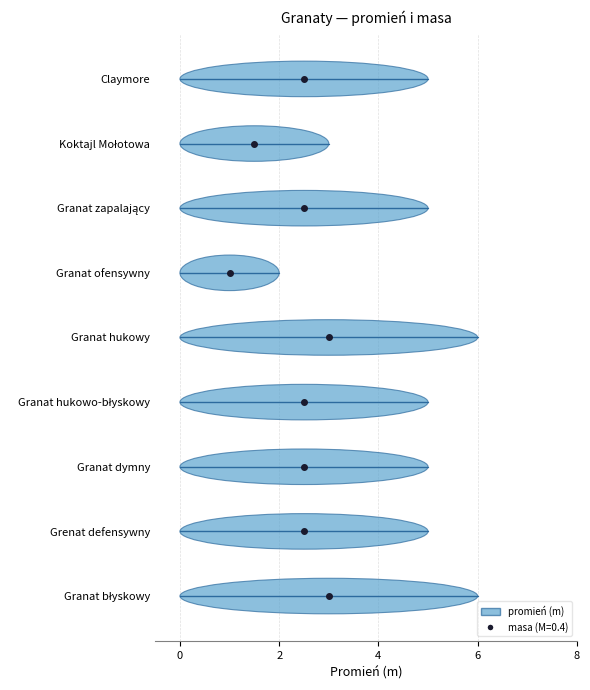

What is the total value across all series at Granat zapalający?

5.4